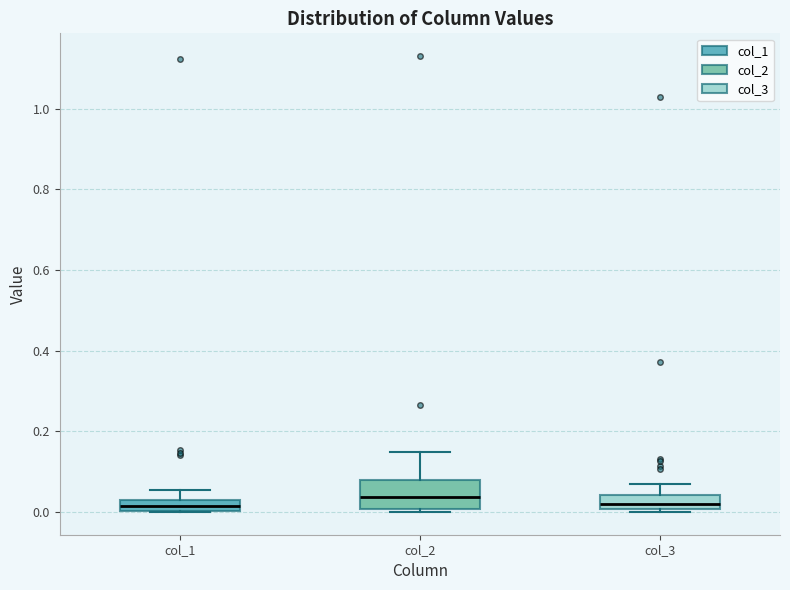

Where does the median line of the box for col_3 sit on the y-axis? The values are not printed on the chart, so give them approximately, as read against the axis.

0.02